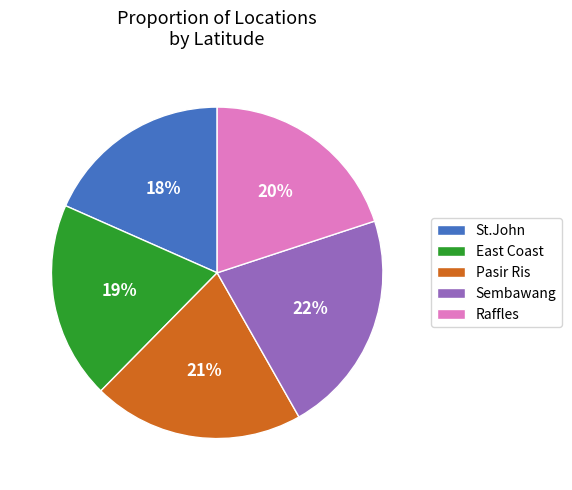

Is there a majority slice in this chart?

No